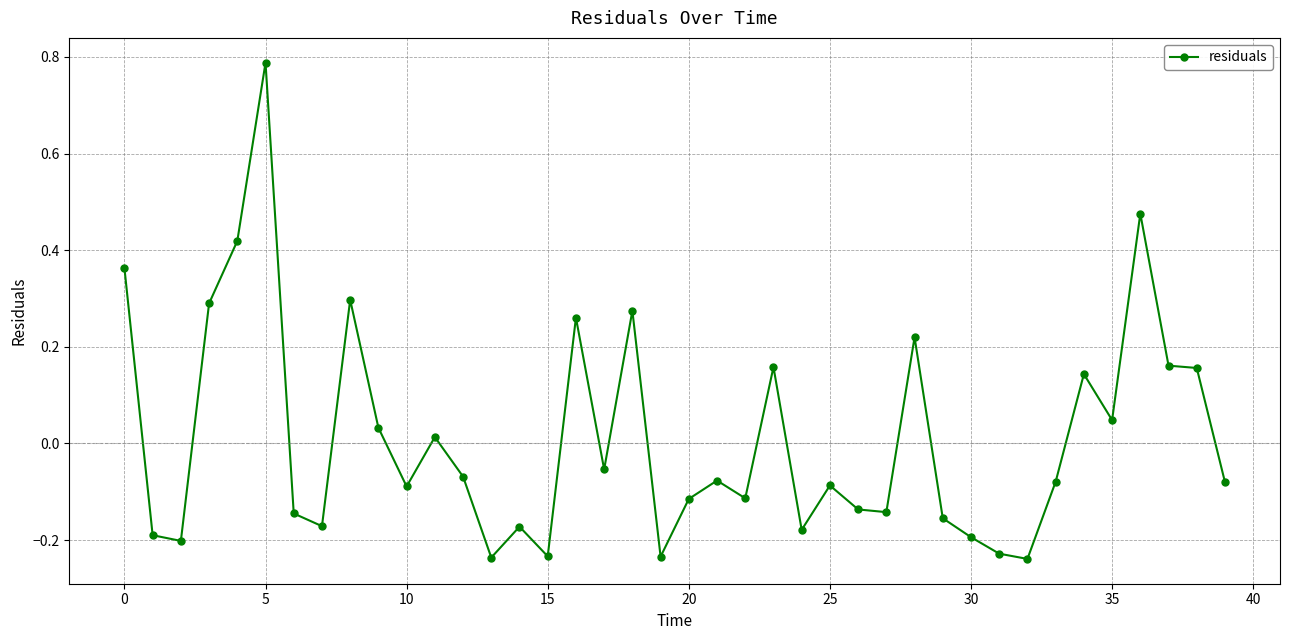

What is the difference between the second highest and second lowest values?

0.7